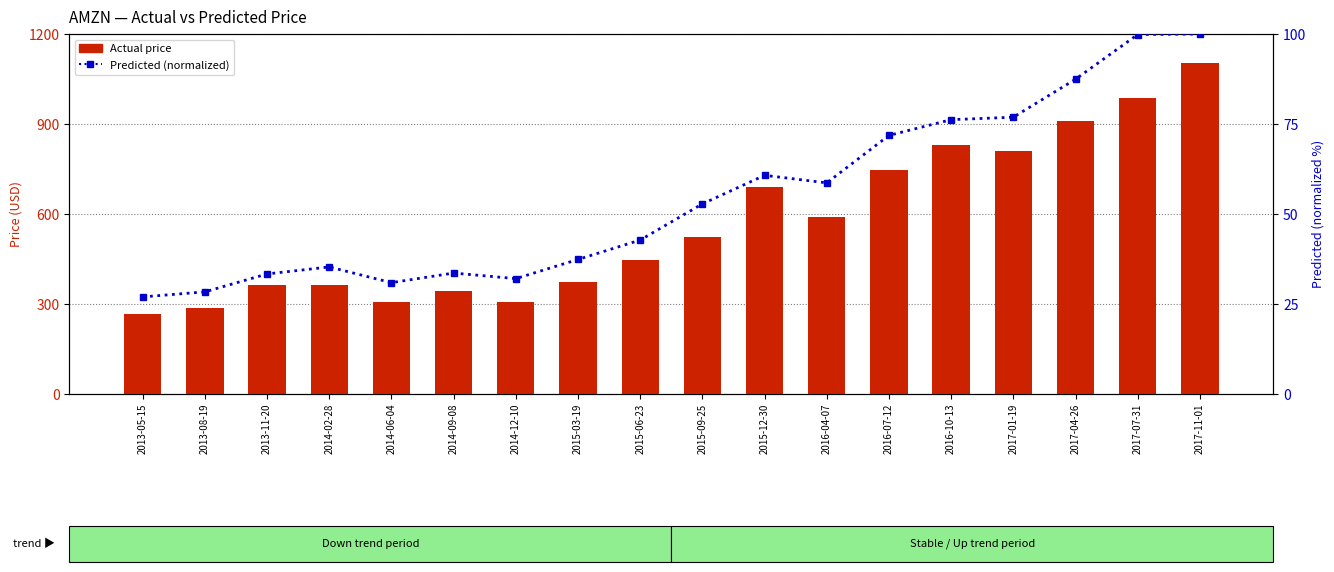

Count the number of data series in this chart.

2